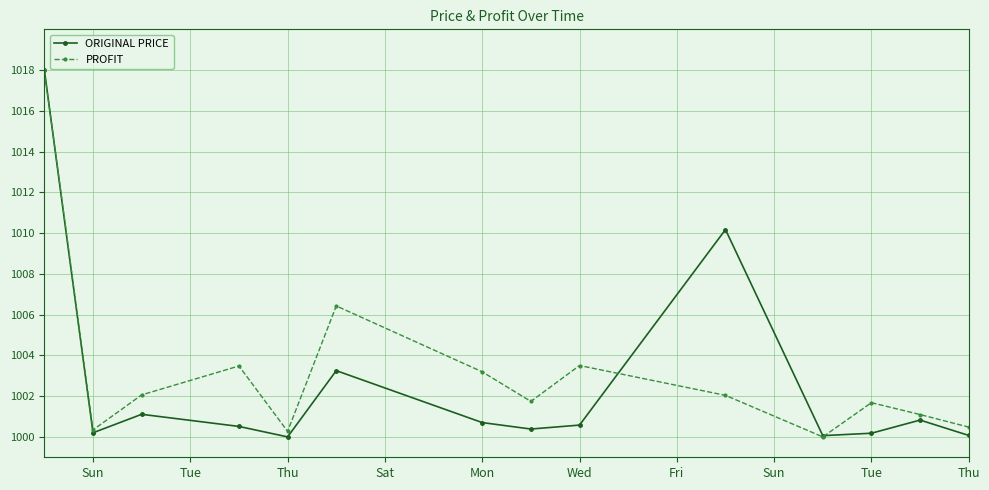

What is the value of the PROFIT point at the 7th from the left?

1003.2